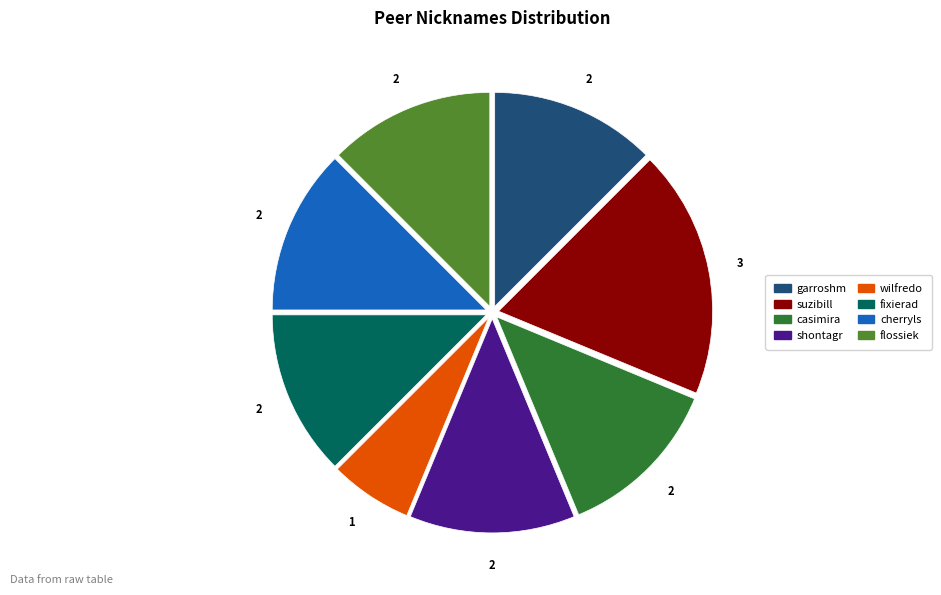

Which category has the biggest portion of the pie?

suzibill